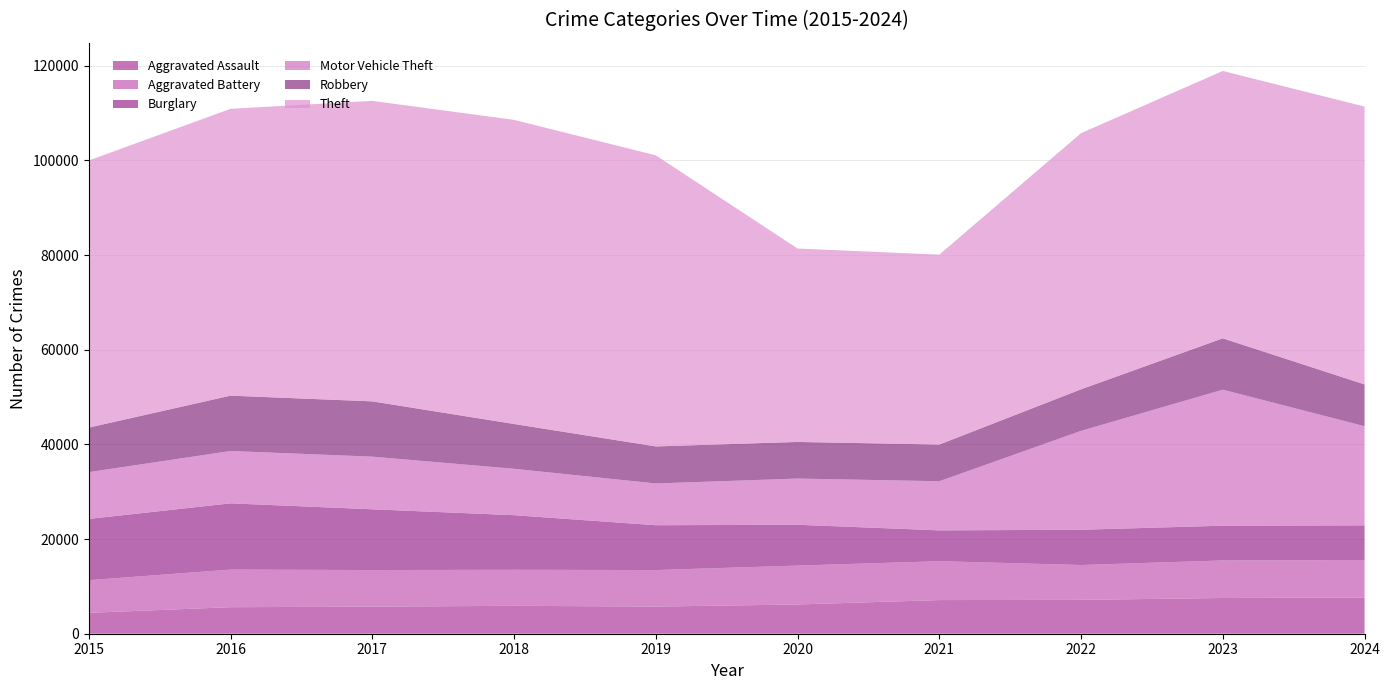

Reading left to right, extract all data points from this chart.

Aggravated Assault: 2015=4412	2016=5608	2017=5719	2018=5899	2019=5735	2020=6180	2021=7111	2022=7153	2023=7549	2024=7661
Aggravated Battery: 2015=6901	2016=7944	2017=7736	2018=7611	2019=7719	2020=8218	2021=8212	2022=7364	2023=7935	2024=7921
Burglary: 2015=12939	2016=13996	2017=12835	2018=11534	2019=9470	2020=8623	2021=6517	2022=7448	2023=7342	2024=7316
Motor Vehicle Theft: 2015=9888	2016=11060	2017=11126	2018=9805	2019=8825	2020=9764	2021=10381	2022=20897	2023=28742	2024=20951
Robbery: 2015=9406	2016=11691	2017=11677	2018=9464	2019=7825	2020=7739	2021=7749	2022=8777	2023=10845	2024=8822
Theft: 2015=56441	2016=60604	2017=63490	2018=64257	2019=61504	2020=40862	2021=40121	2022=54121	2023=56490	2024=58706